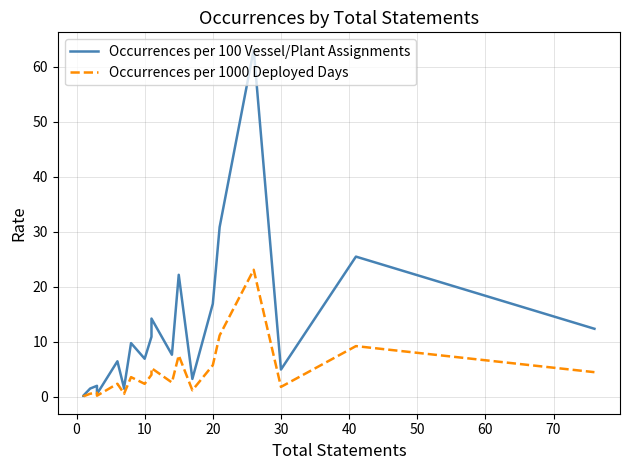

True or false: Occurrences per 1000 Deployed Days has more than 0 interior local peaks.

True